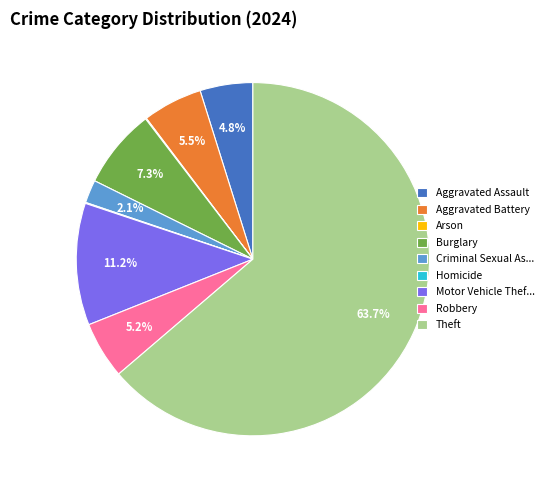

Do Aggravated Battery and Theft together represent more than half of the pie?

Yes